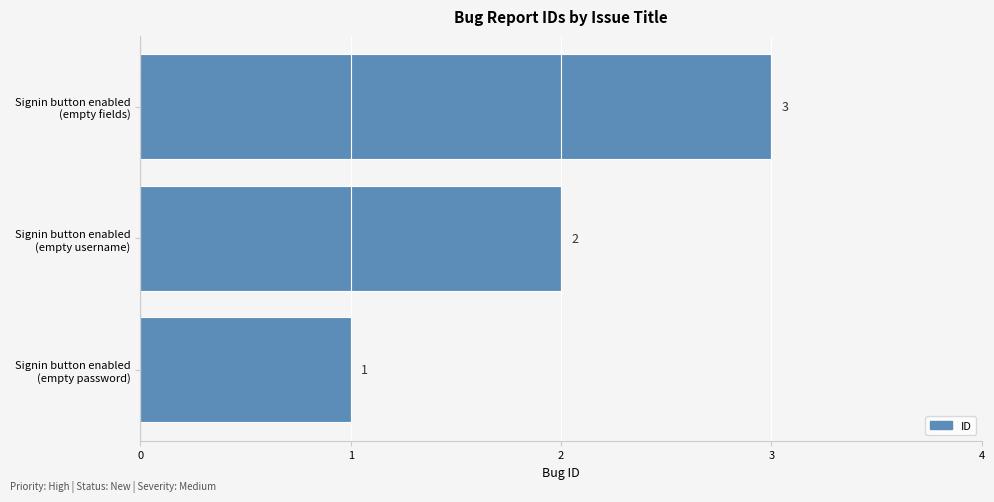

How many values are between 1 and 3?

3